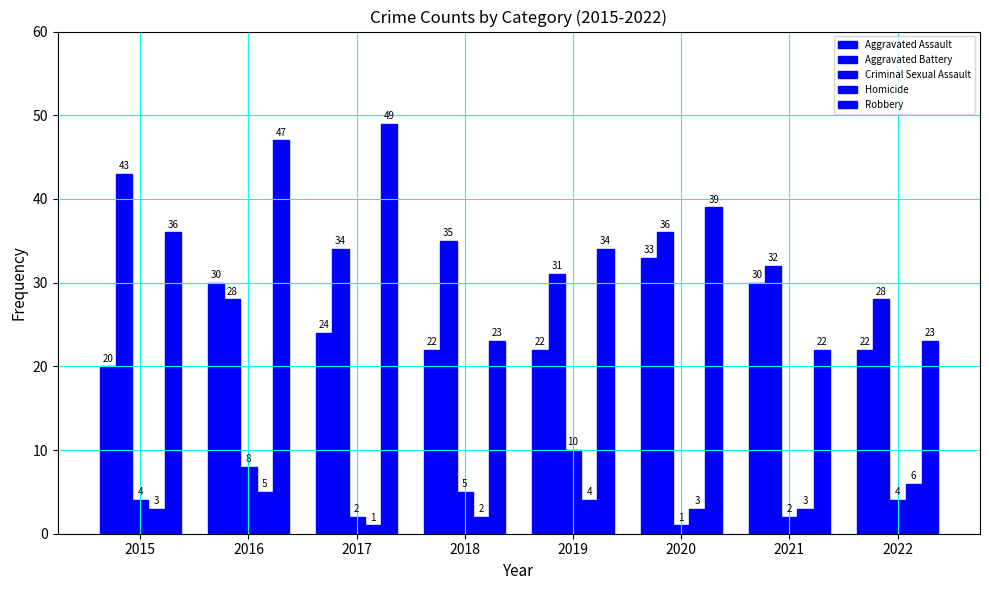

What is the maximum value for Aggravated Assault?

33